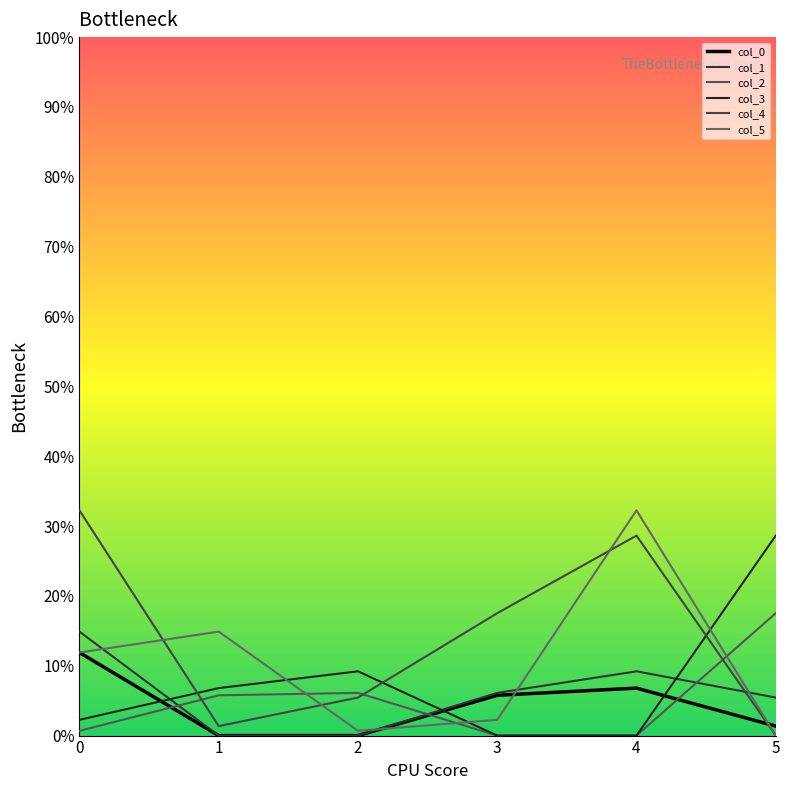

How many lines are shown in the chart?

6